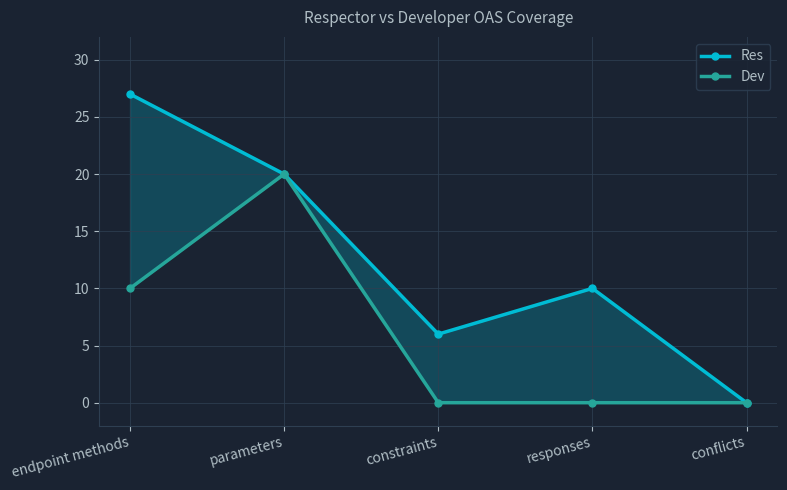

How many lines are shown in the chart?

2